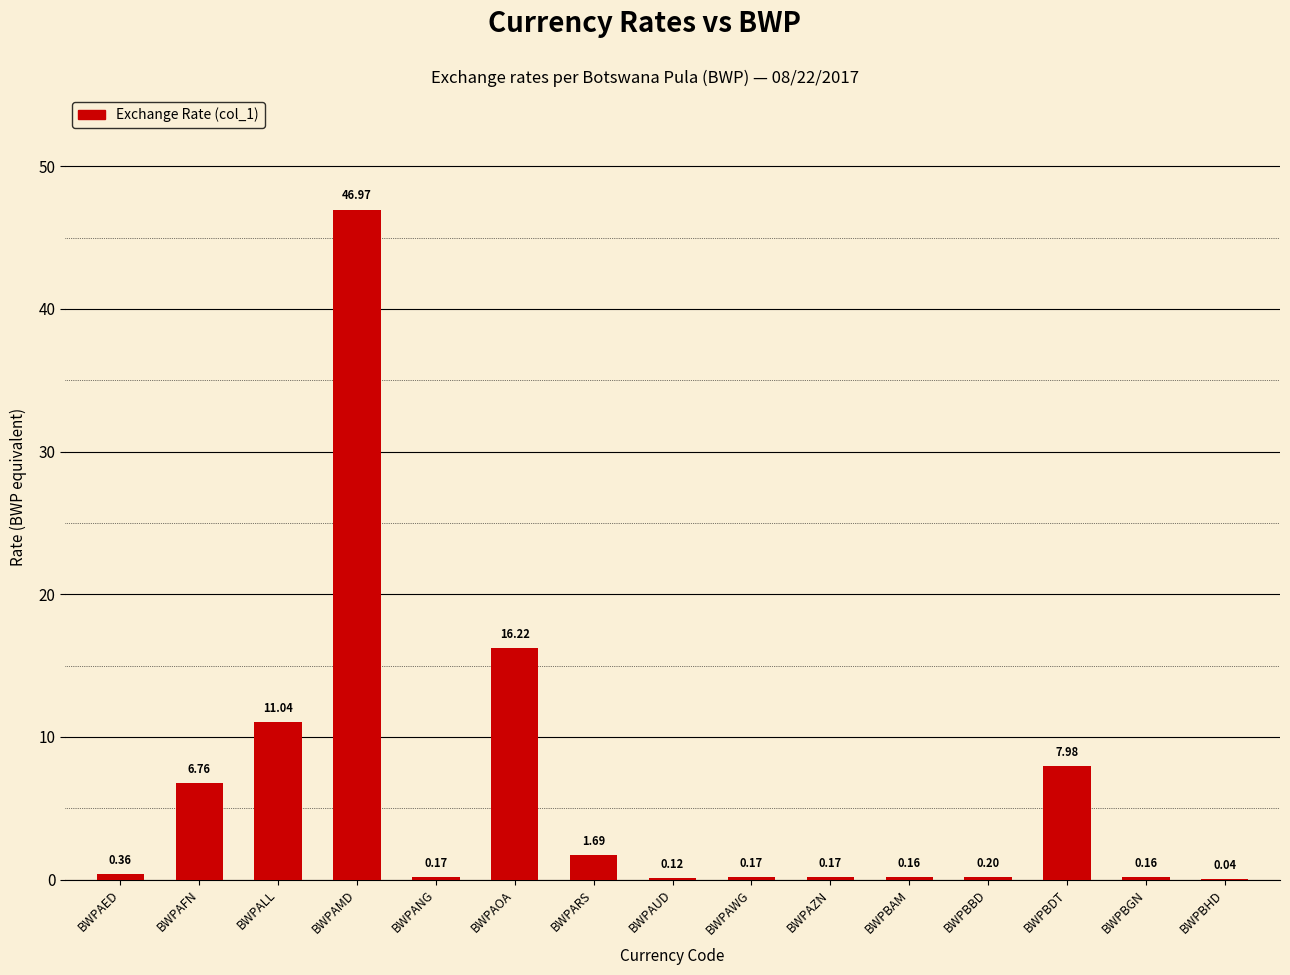

What is the sum of all values?

92.2